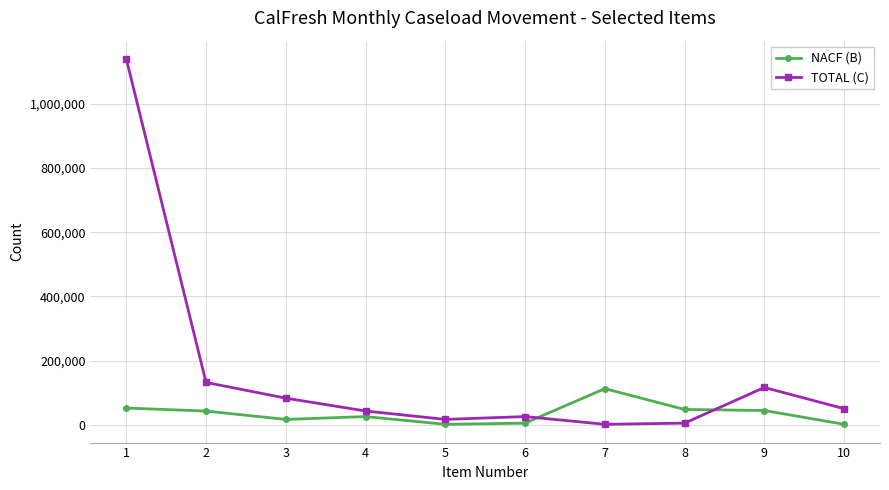

True or false: TOTAL (C) and NACF (B) intersect in this chart.

True